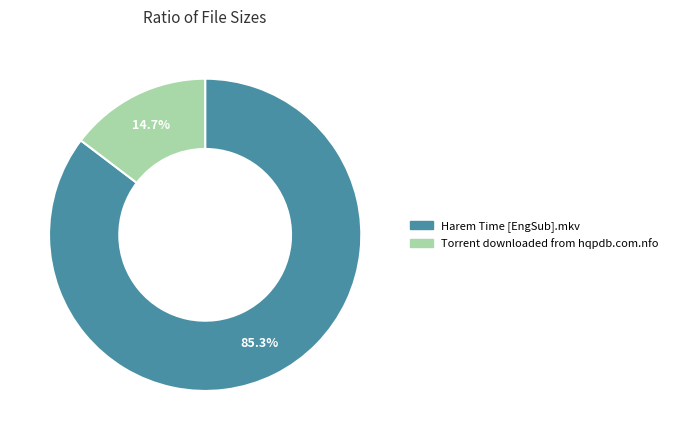

To the nearest percent, what percentage of the pie is Harem Time [EngSub].mkv?

85%